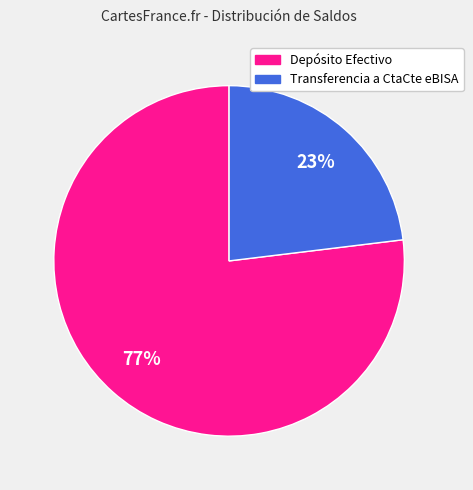

Approximately how many times larger is the value at Transferencia a CtaCte eBISA compared to Depósito Efectivo?

0.3